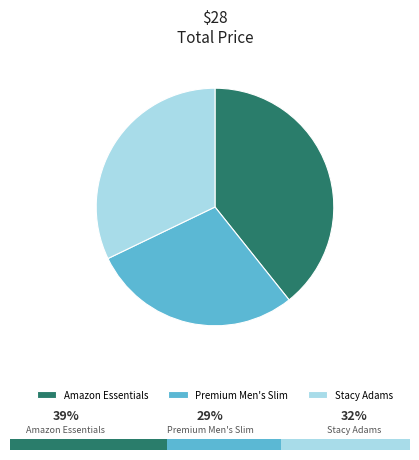

Rank the categories by value from lowest to highest.

Premium Men's Slim, Stacy Adams, Amazon Essentials